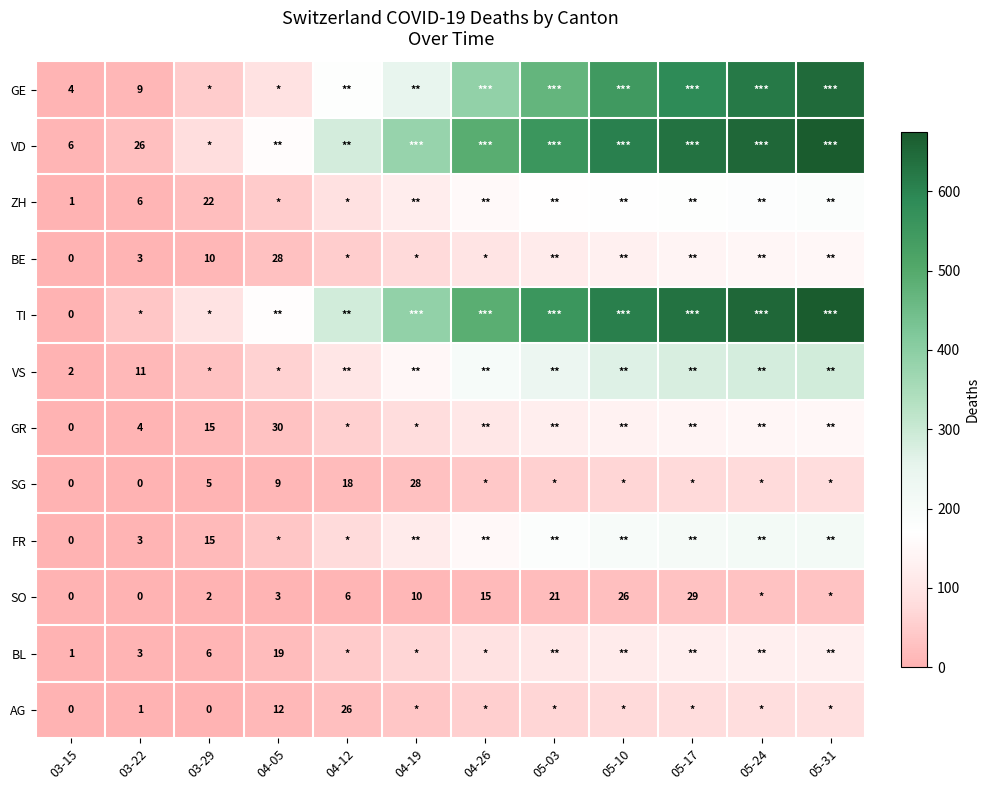

What is the spread (max minus min) of values at 04-26?

476